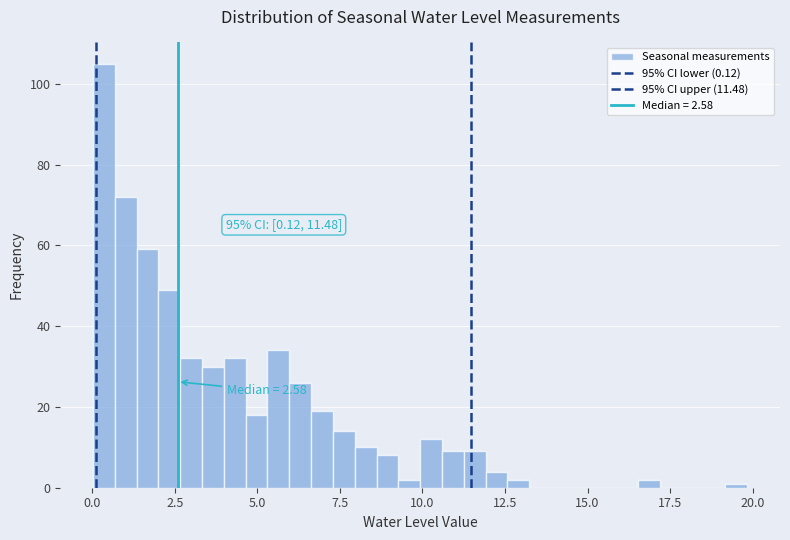

Read against the x-axis, roughly where is the centre of the tallest bar?

0.5